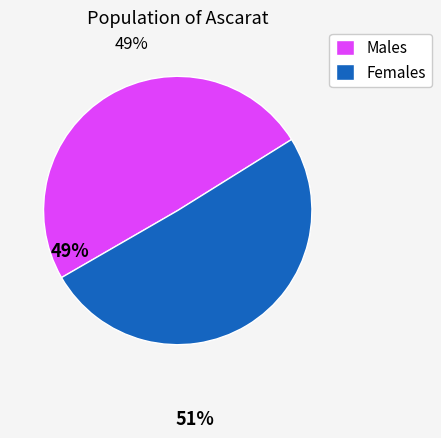

Which slice is the largest?

Females